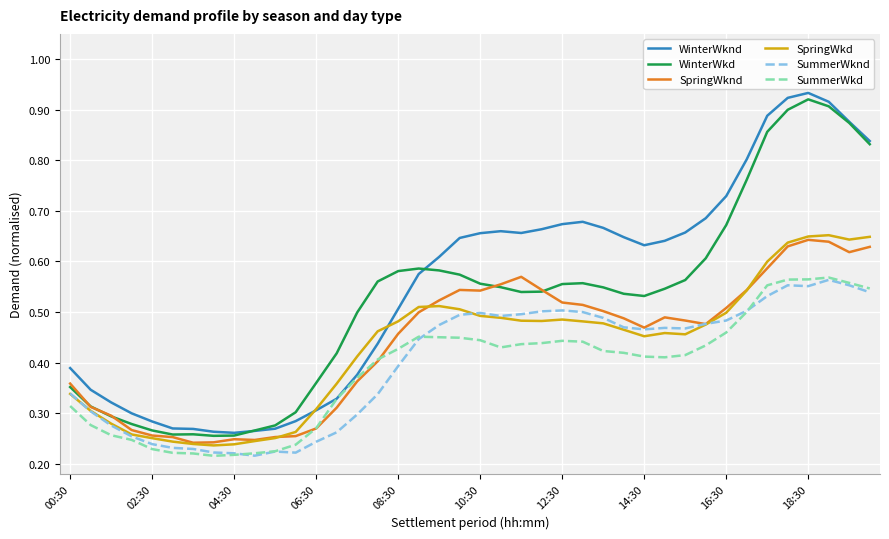

True or false: SummerWknd and WinterWknd cross at least once.

False